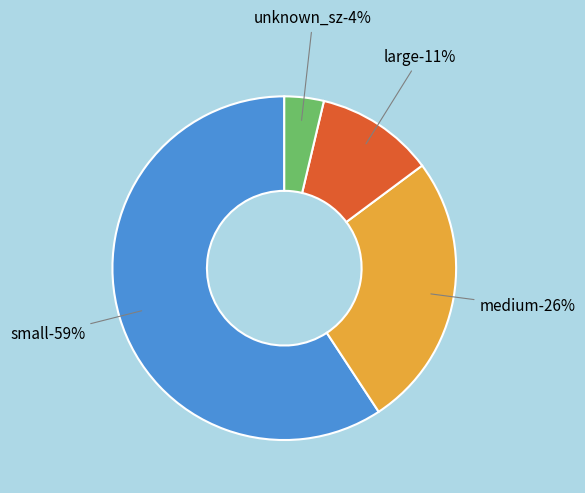

Is there any slice that represents more than half of the pie?

Yes